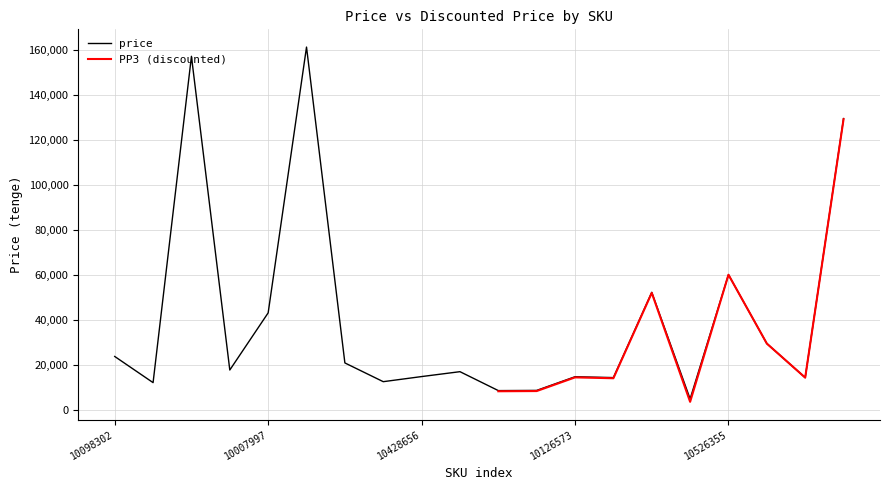

At which category does the data reach its first local peak?

100247498